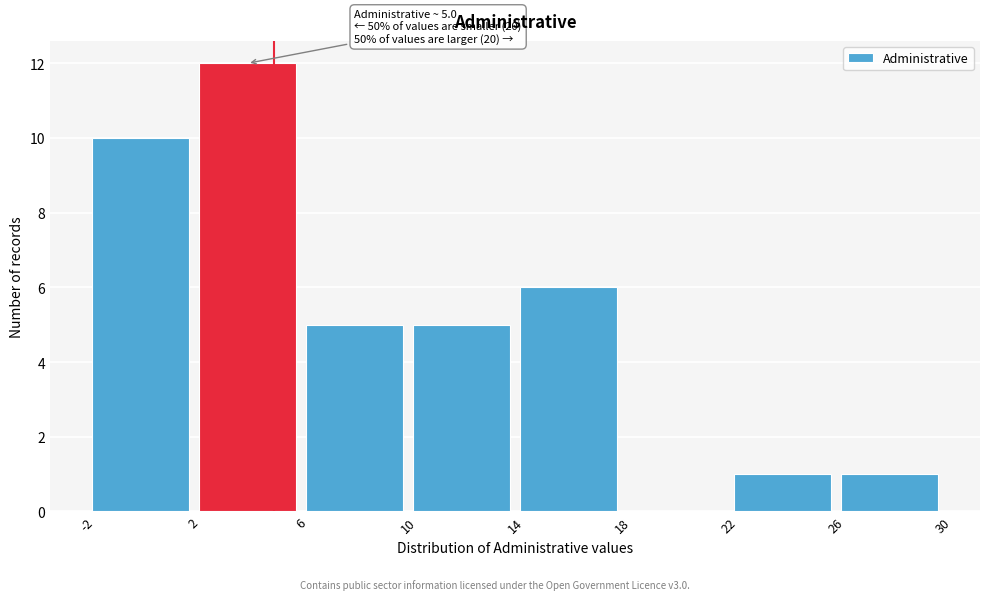

Over which range of the x-axis is the bar tallest?

2 to 6